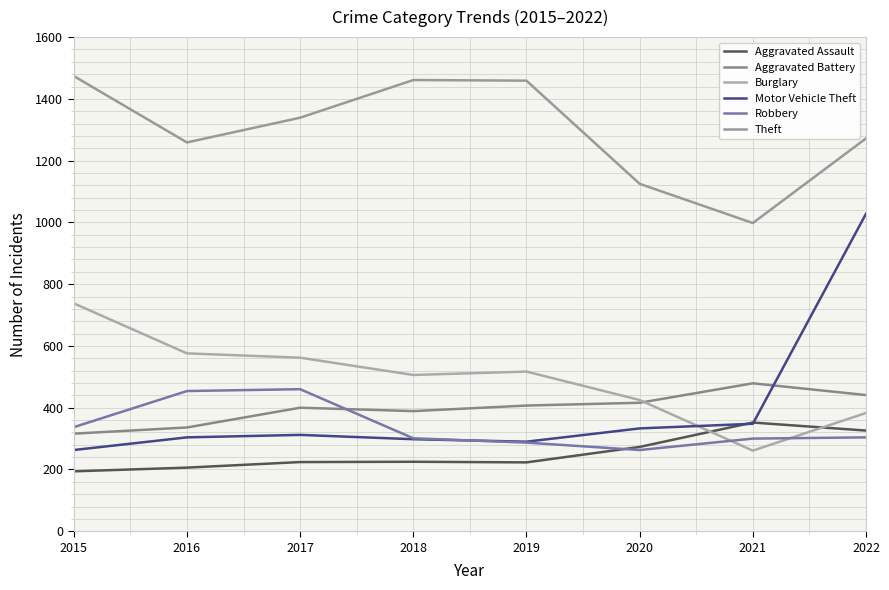

The Motor Vehicle Theft series shows 348 at 2021. True or false?

True